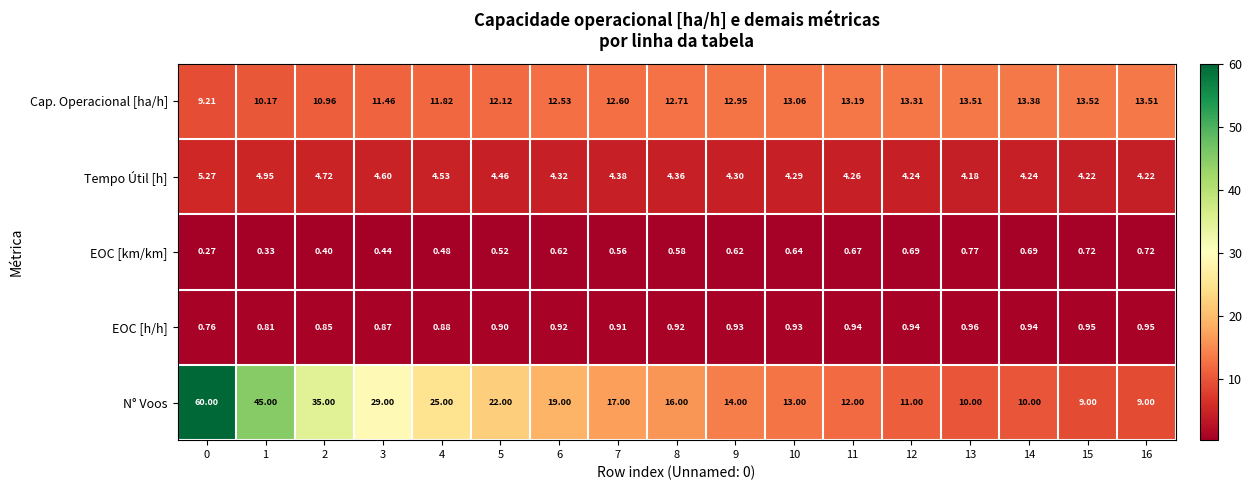

Which series has the largest range (max minus min)?

N° Voos